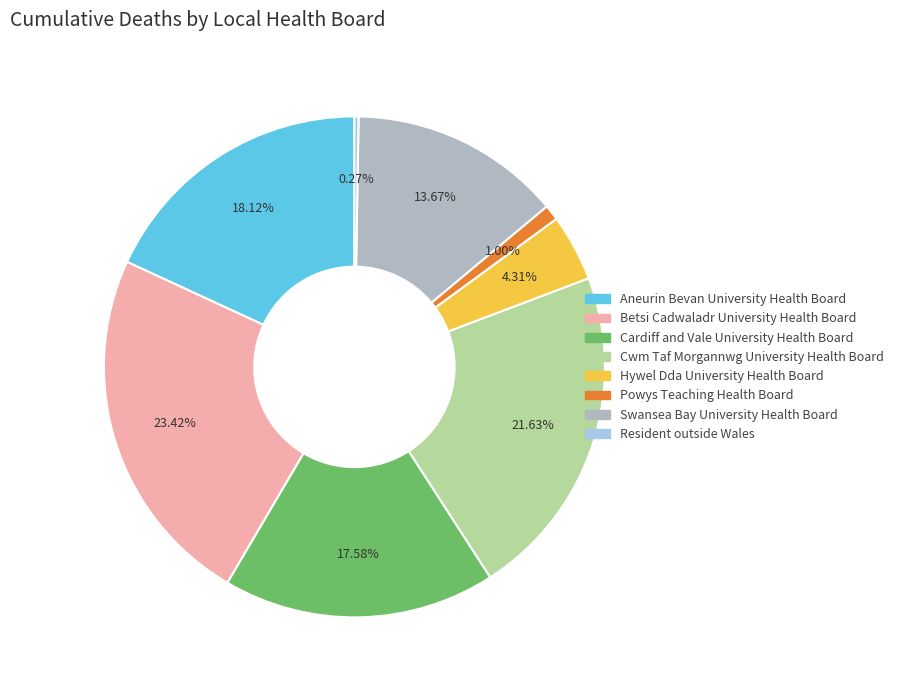

What is the ratio of the value at Aneurin Bevan University Health Board to the value at Cwm Taf Morgannwg University Health Board?

0.8